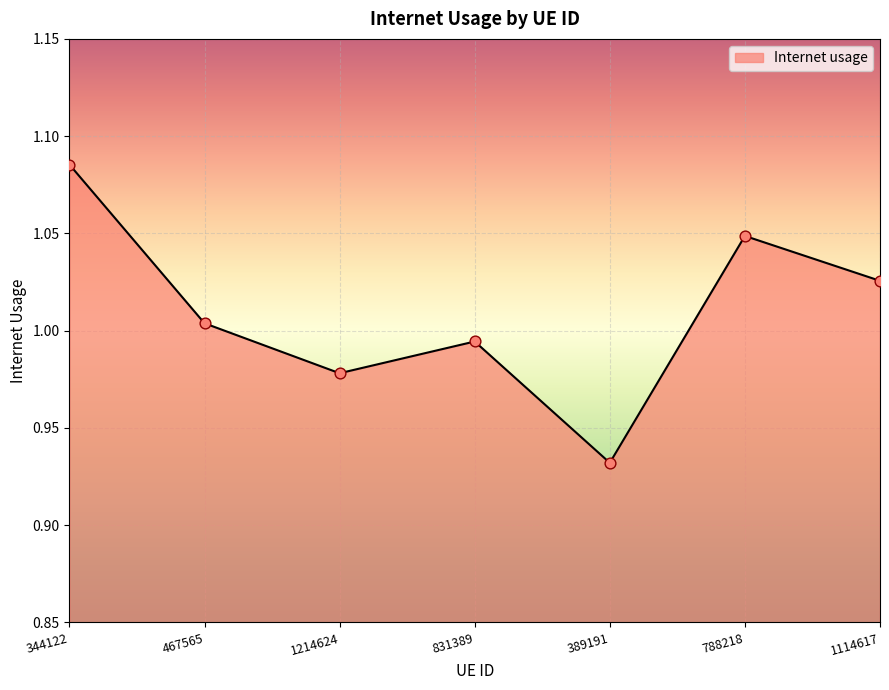

Between 1114617 and 344122, which is larger?

344122